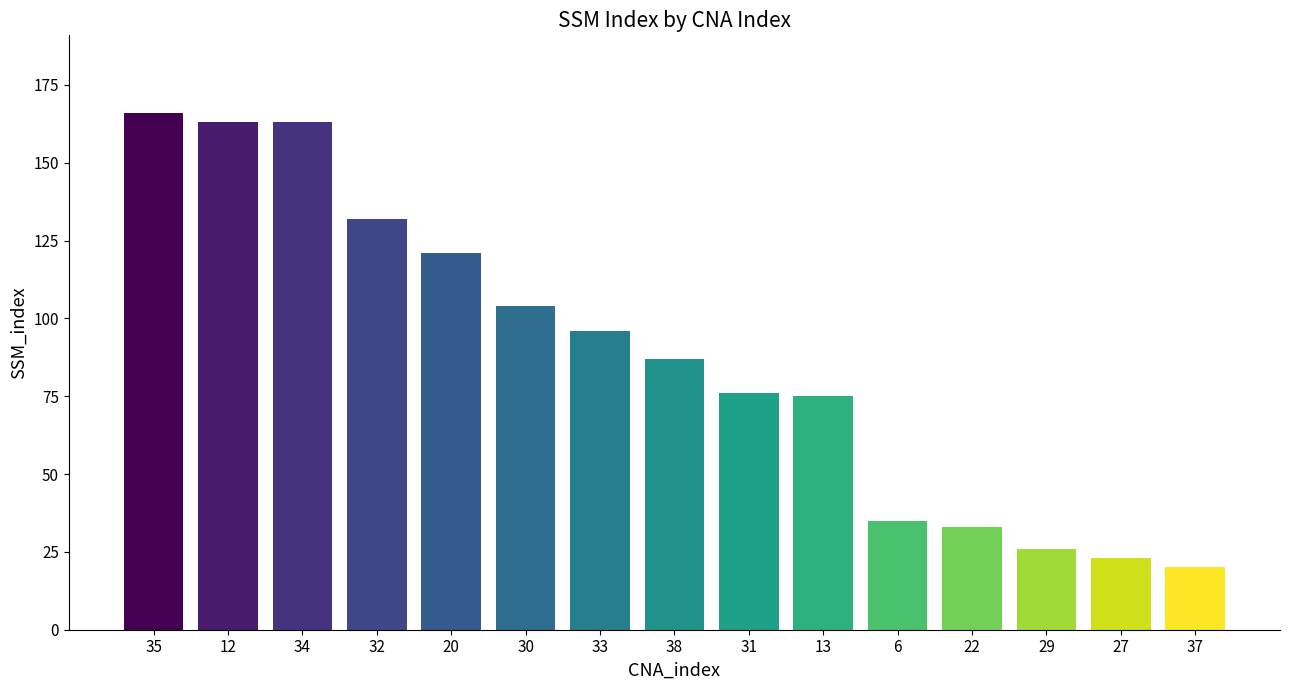

Reading right to left, list all the values displayed in this chart.

20	23	26	33	35	75	76	87	96	104	121	132	163	163	166